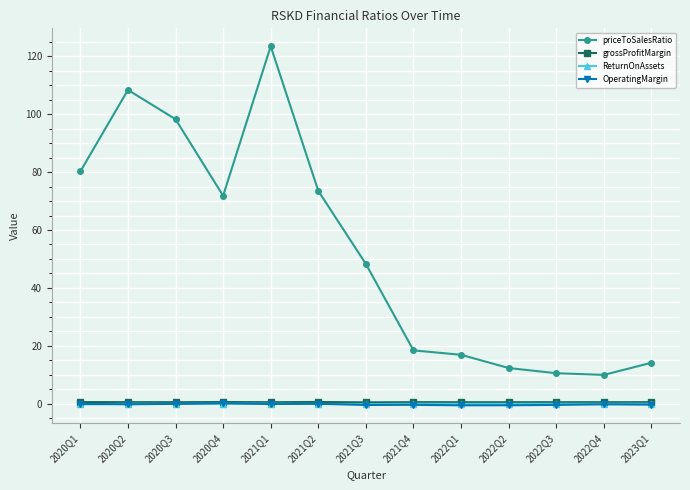

True or false: grossProfitMargin and ReturnOnAssets cross at least once.

False